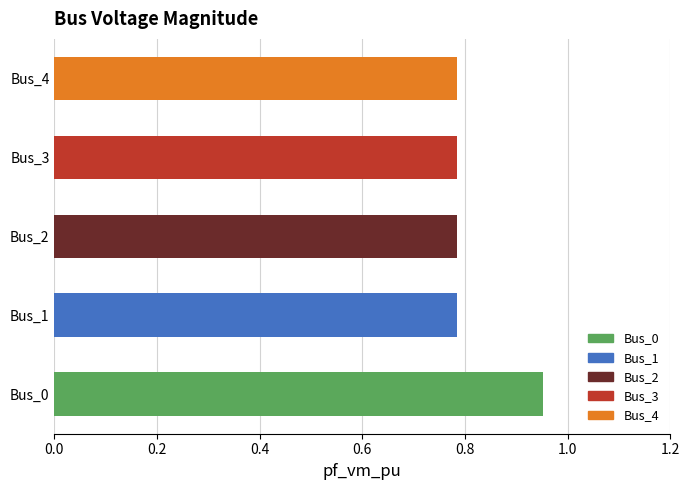

What is the sum of the values at Bus_3 and Bus_4?

1.6